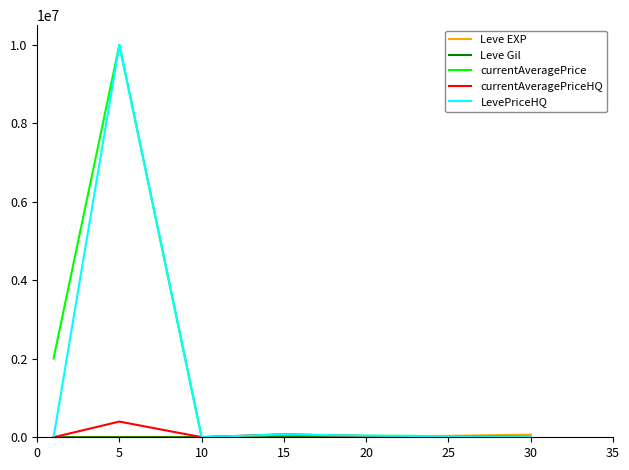

What is the greatest value displayed?

10000000.0